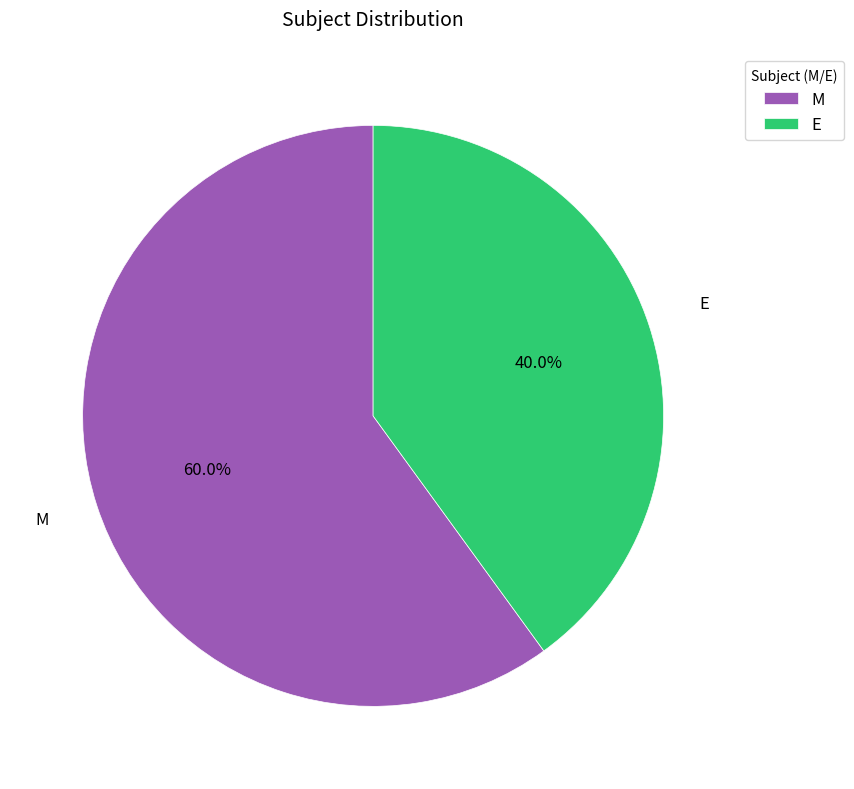

To the nearest percent, what is the difference between the largest and smallest slice percentages?

20%